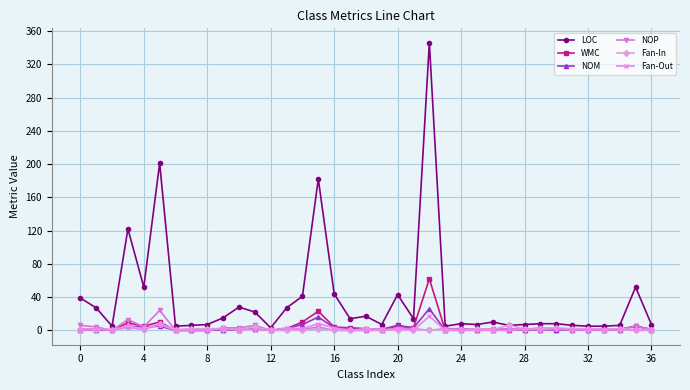

What is the difference between the maximum and minimum values in the NOP series?

24